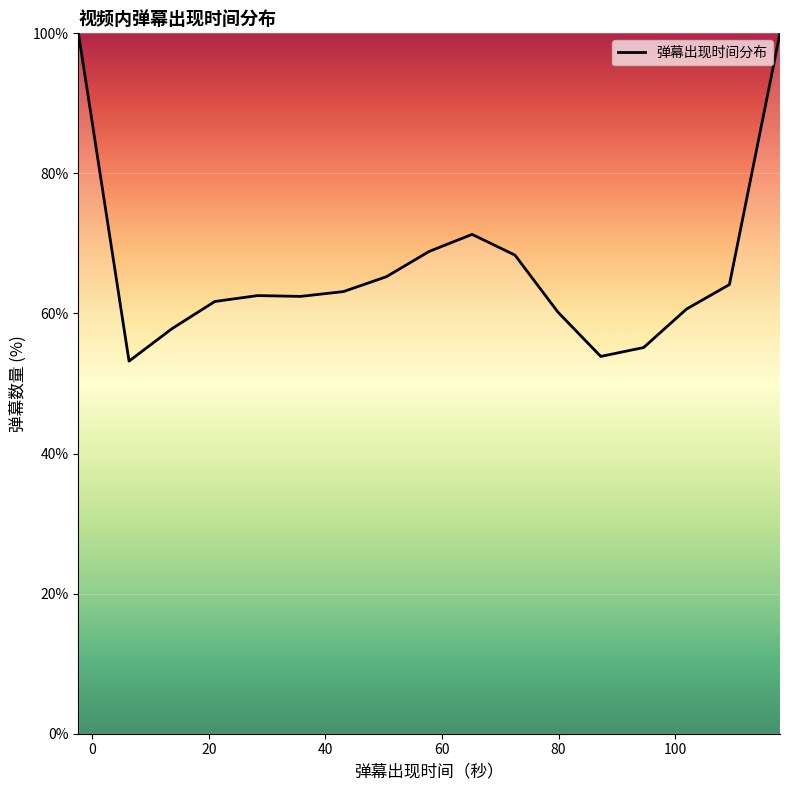

What is the difference between the maximum and minimum values?

46.8